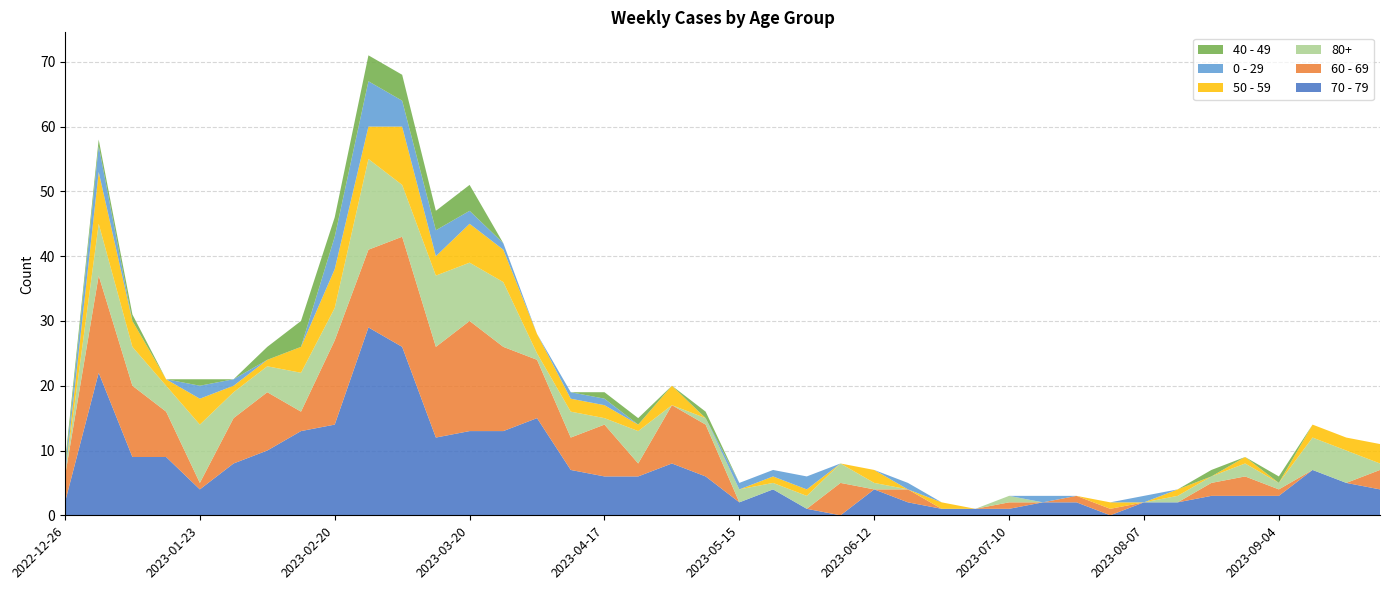

Reading left to right, list all the values displayed in this chart.

70 - 79: 2	22	9	9	4	8	10	13	14	29	26	12	13	13	15	7	6	6	8	6	2	4	1	0	4	2	1	1	1	2	2	0	2	2	3	3	3	7	5	4
60 - 69: 4	15	11	7	1	7	9	3	13	12	17	14	17	13	9	5	8	2	9	8	0	0	0	5	0	2	0	0	1	0	1	1	0	0	2	3	1	0	0	3
80+: 0	8	6	4	9	4	4	6	5	14	8	11	9	10	1	4	1	5	0	1	2	1	2	3	1	0	0	0	1	0	0	0	0	1	1	2	1	5	5	1
50 - 59: 0	8	4	1	4	1	1	4	6	5	9	3	6	5	3	2	2	1	3	0	0	1	1	0	2	0	1	0	0	0	0	1	0	1	0	1	0	2	2	3
0 - 29: 1	4	0	0	2	1	0	0	5	7	4	4	2	1	0	1	1	0	0	0	1	1	2	0	0	1	0	0	0	1	0	0	1	0	0	0	0	0	0	0
40 - 49: 1	1	1	0	1	0	2	4	3	4	4	3	4	0	0	0	1	1	0	1	0	0	0	0	0	0	0	0	0	0	0	0	0	0	1	0	1	0	0	0